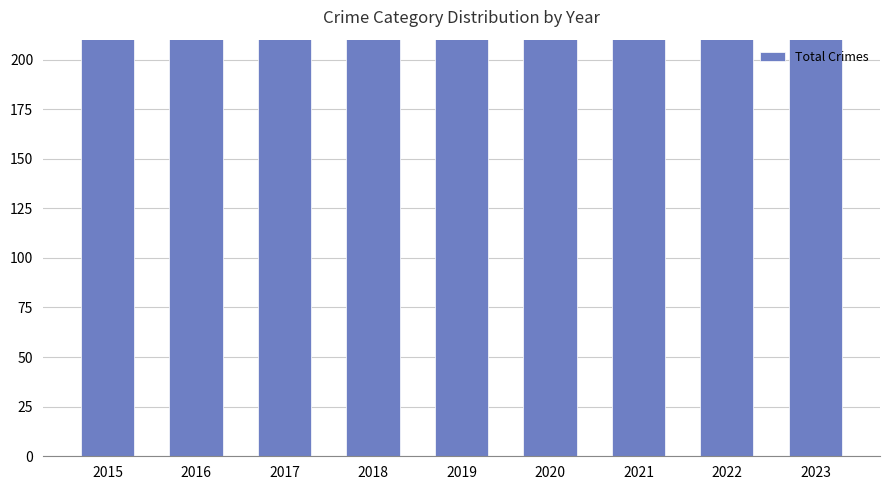

Where does the data first go above 357?

2016